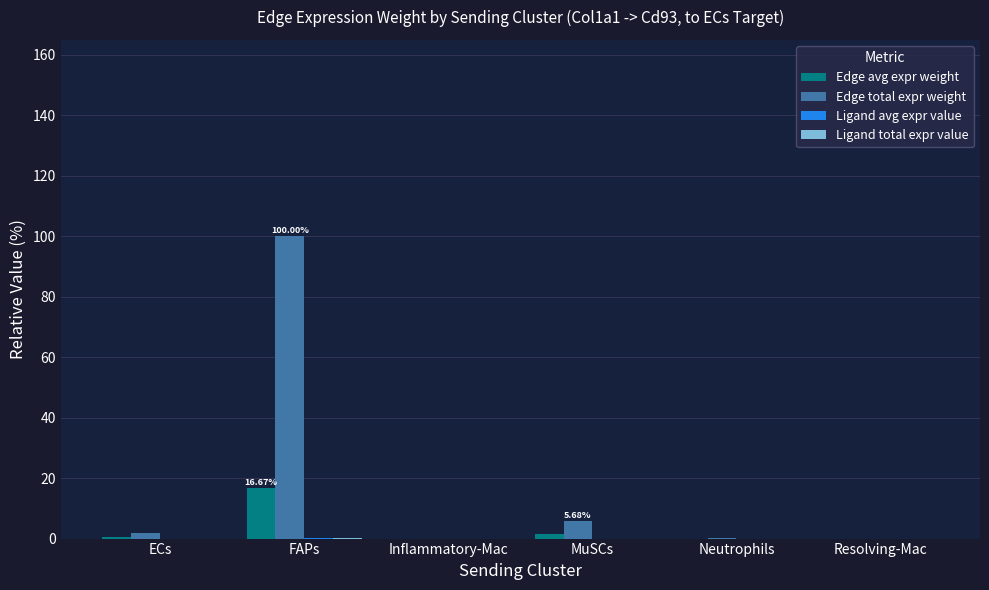

What is the sum of all Edge total expr weight values?

107.7